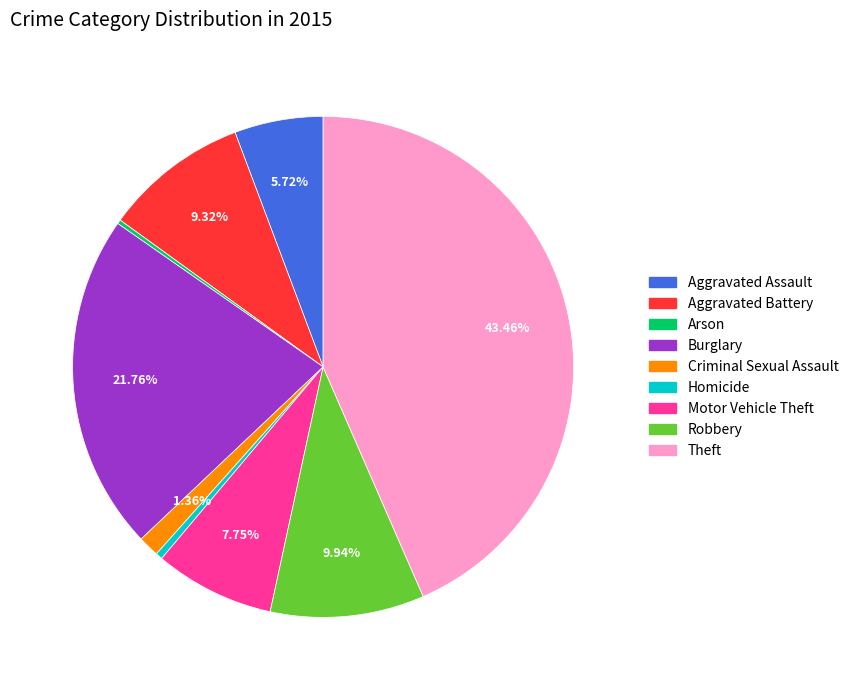

To the nearest percent, what percentage of the pie is Burglary?

22%